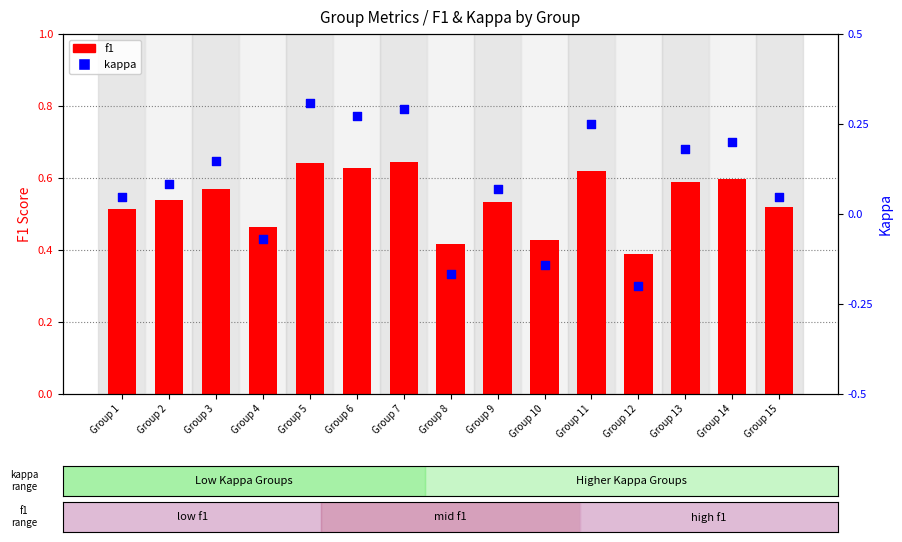

Which series contains the lowest Y value?

kappa